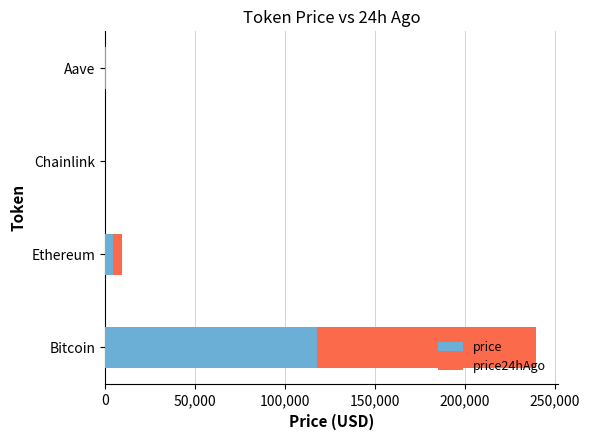

The value of price at Bitcoin is 117746.0. True or false?

True